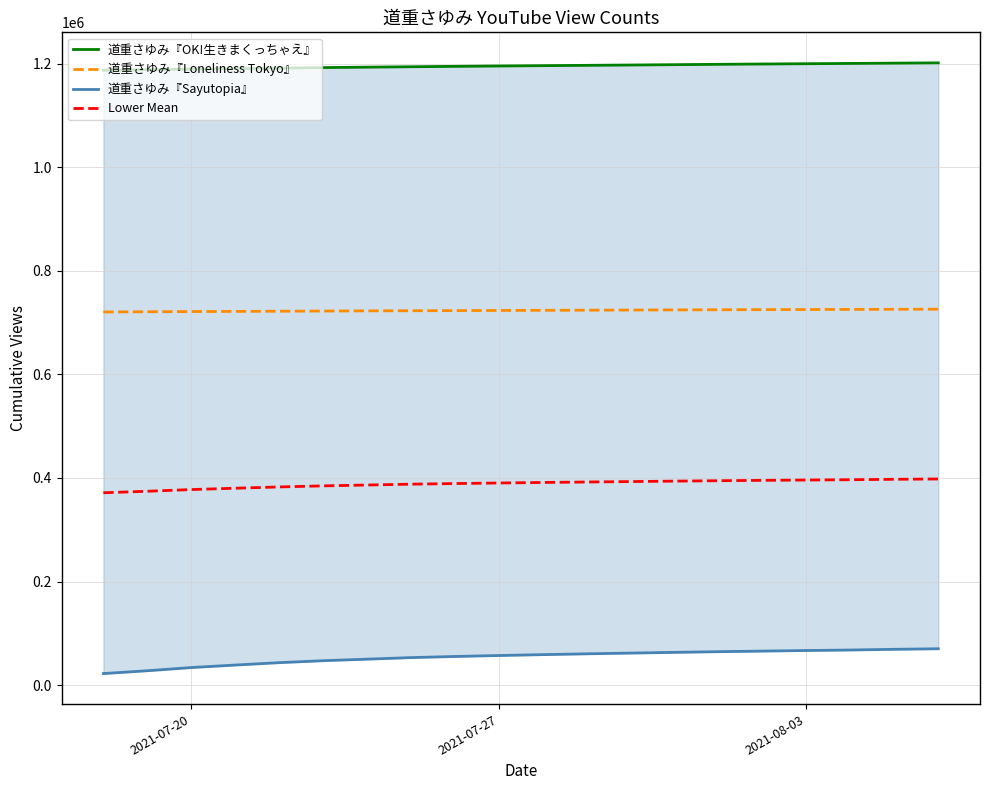

True or false: Lower Mean has a value of 671196.6 at 11.

False